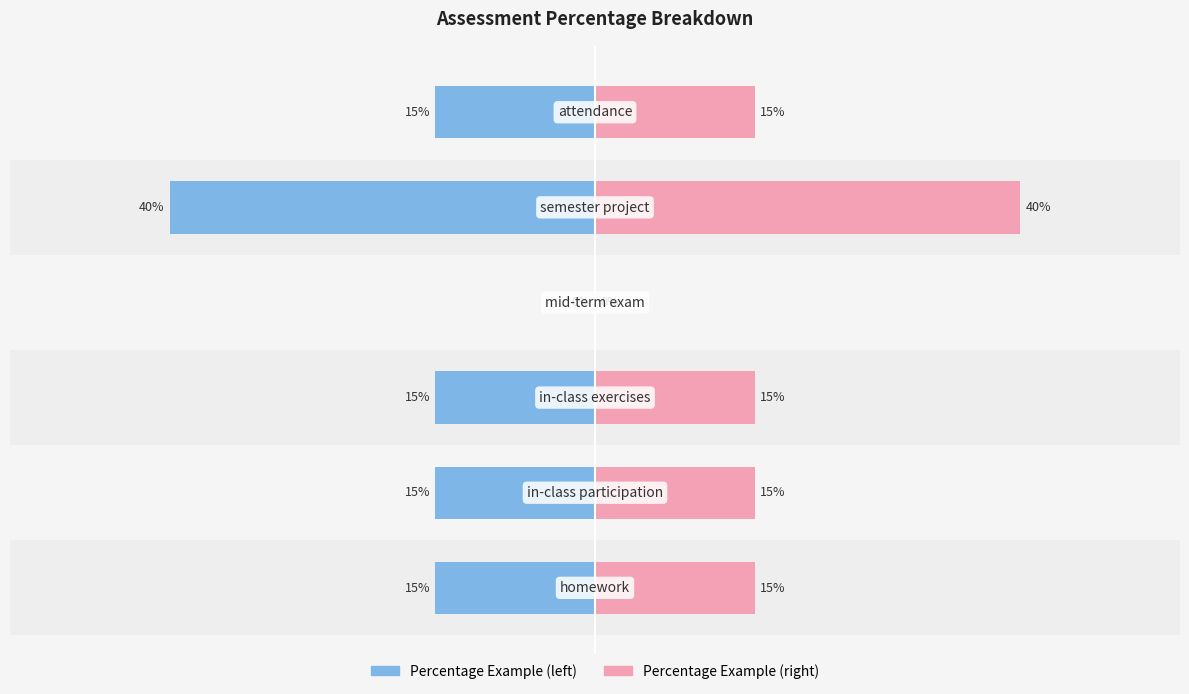

At how many categories does at least one series exceed 20?

1